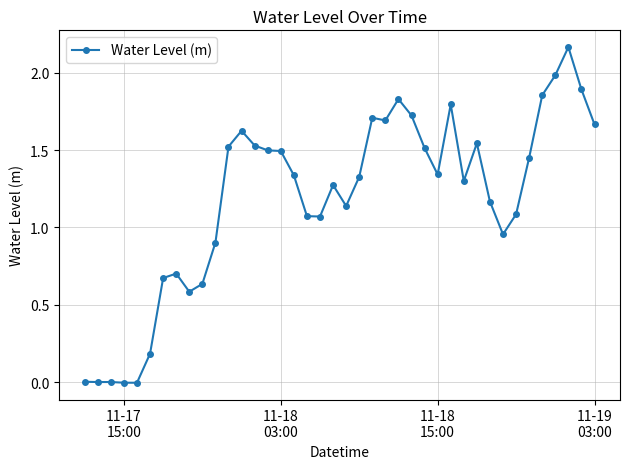

What is the difference between the second highest and second lowest values?

2.0